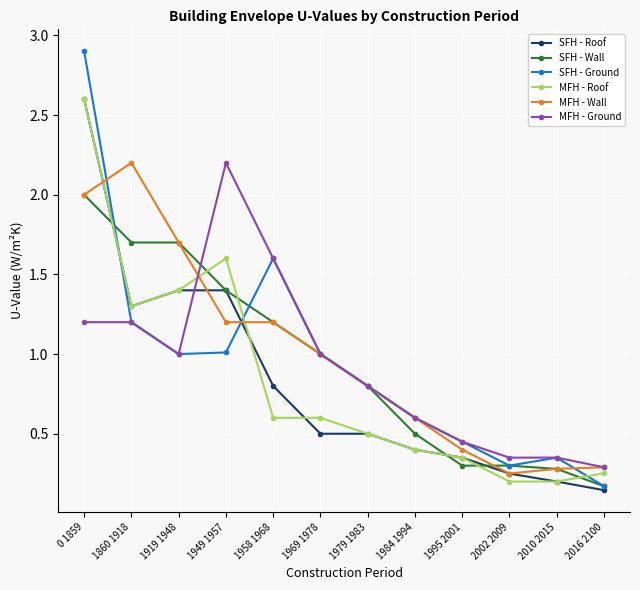

Is it true that SFH - Wall equals 0.3 at 2010 2015?

True